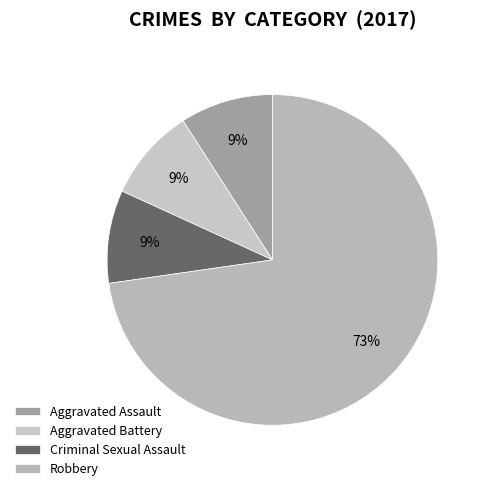

To the nearest percent, what is the difference between the largest and smallest slice percentages?

64%